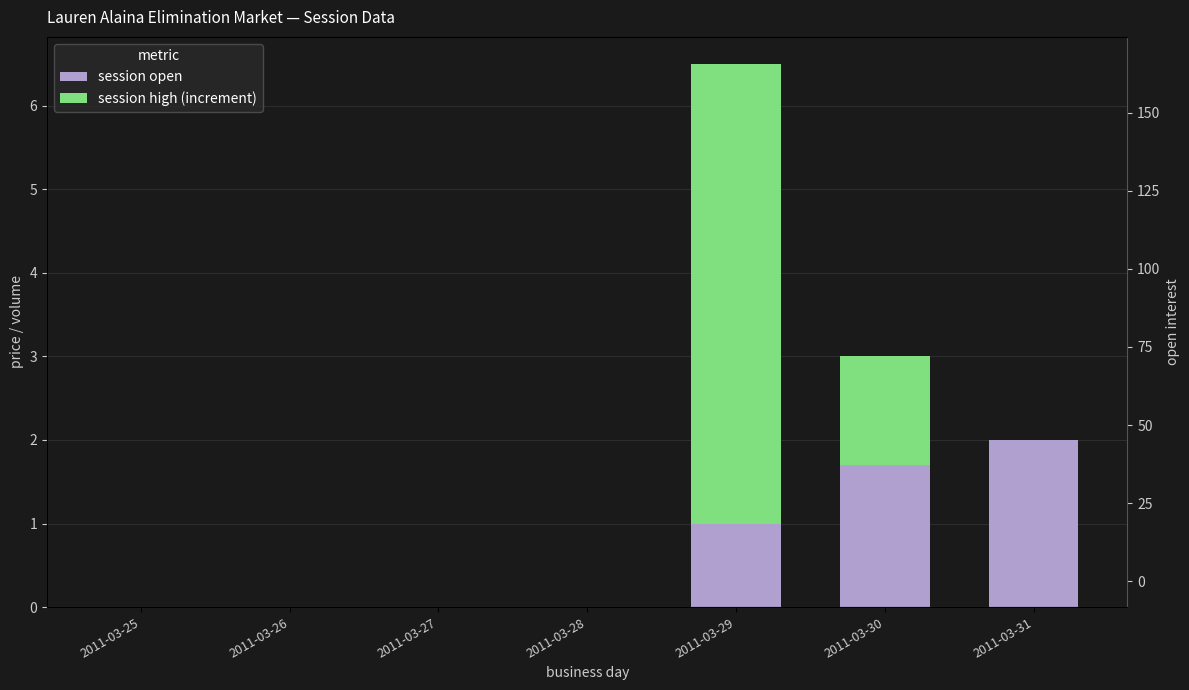

At how many categories does at least one series exceed 4?

1